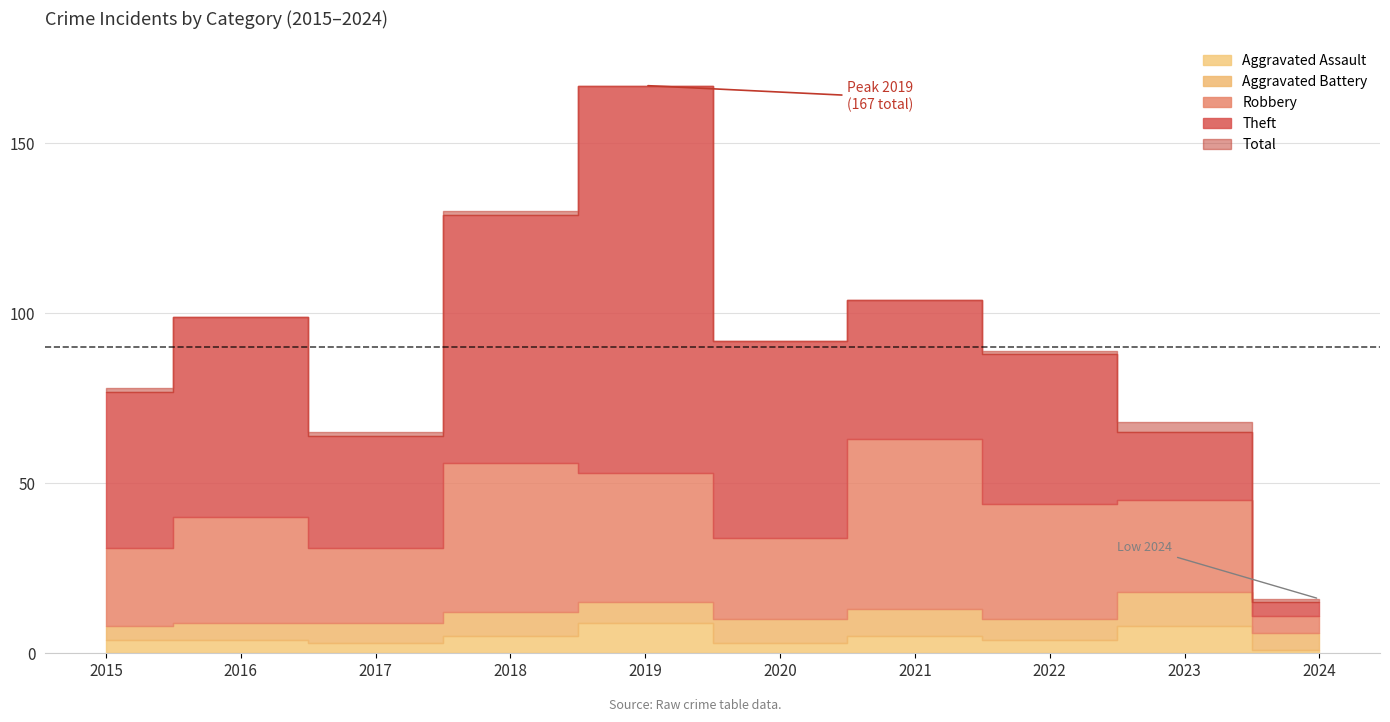

How many lines are shown in the chart?

5